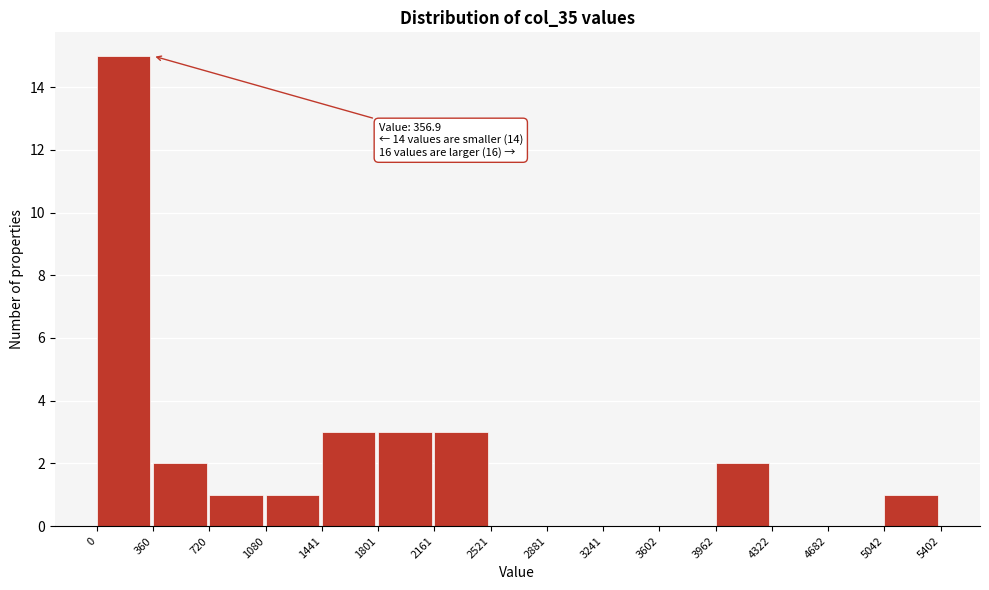

Over which range of the x-axis is the bar tallest?

0 to 360